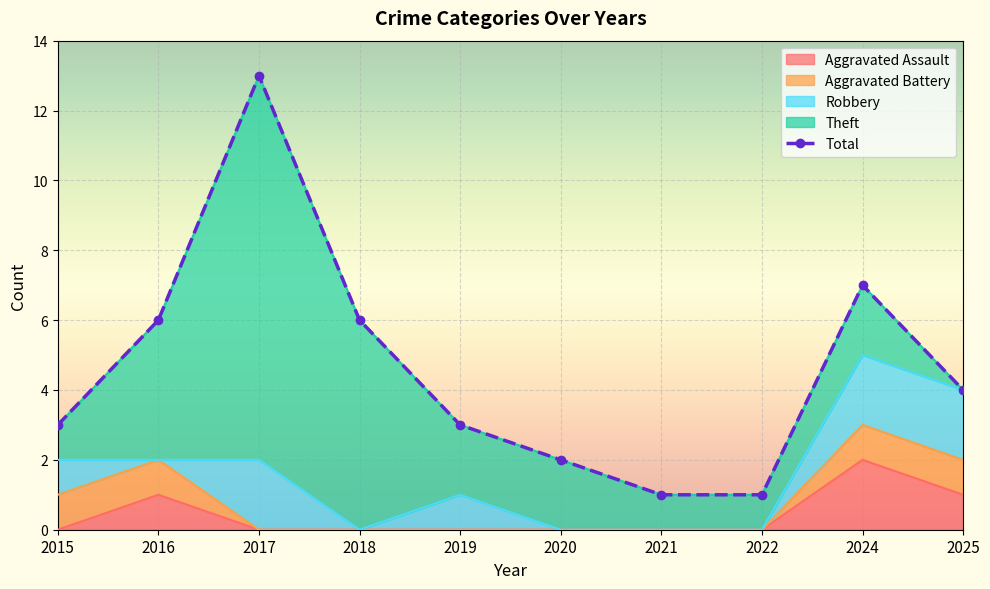

Rank the categories by Aggravated Battery value from highest to lowest.

2015, 2016, 2024, 2025, 2017, 2018, 2019, 2020, 2021, 2022